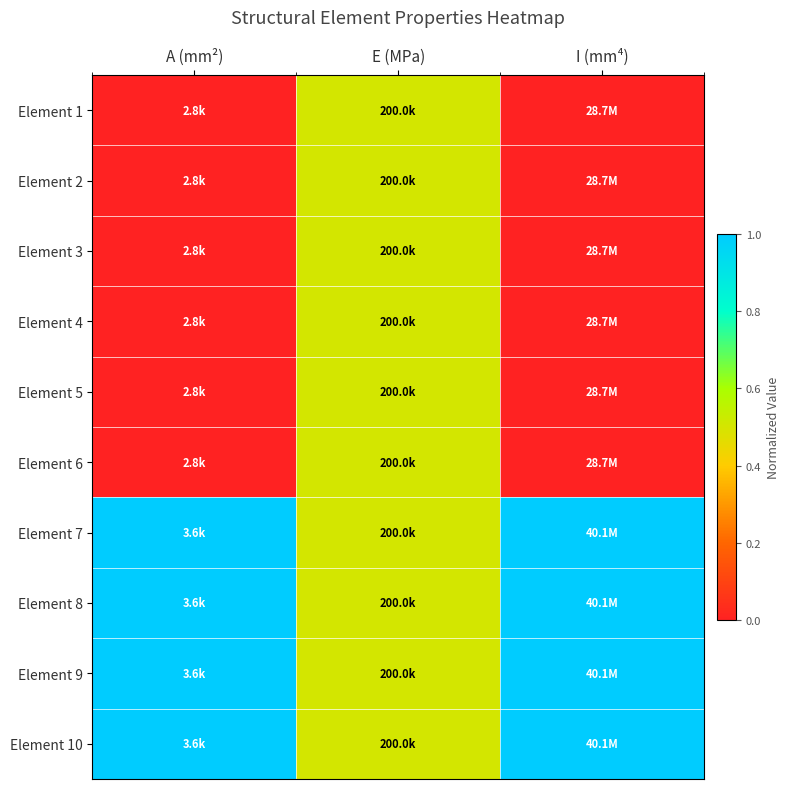

What is the total value across all series at A (mm²)?

4.0